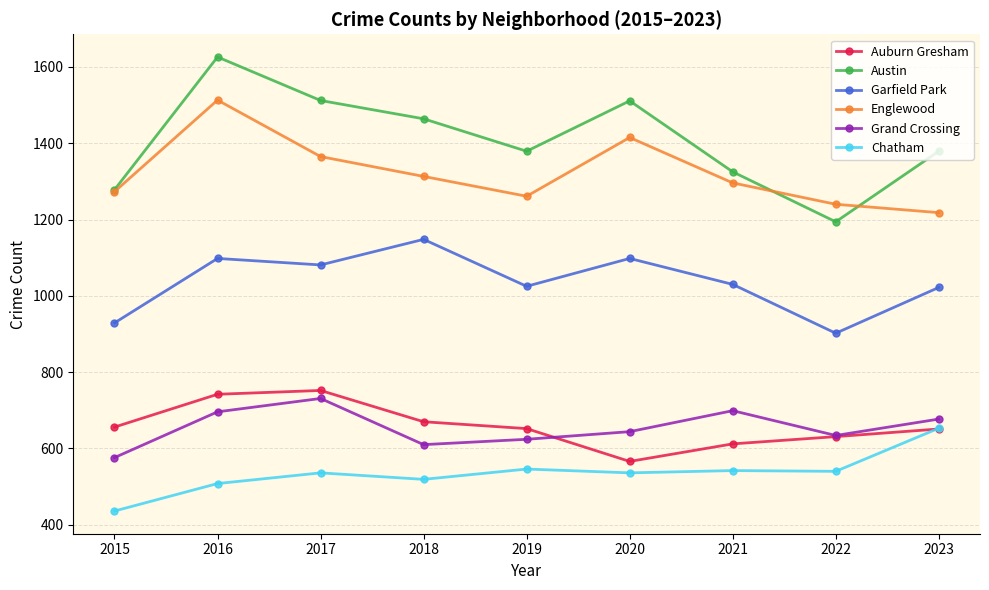

In Grand Crossing, how many points are lower than both neighbors (excluding endpoints)?

2